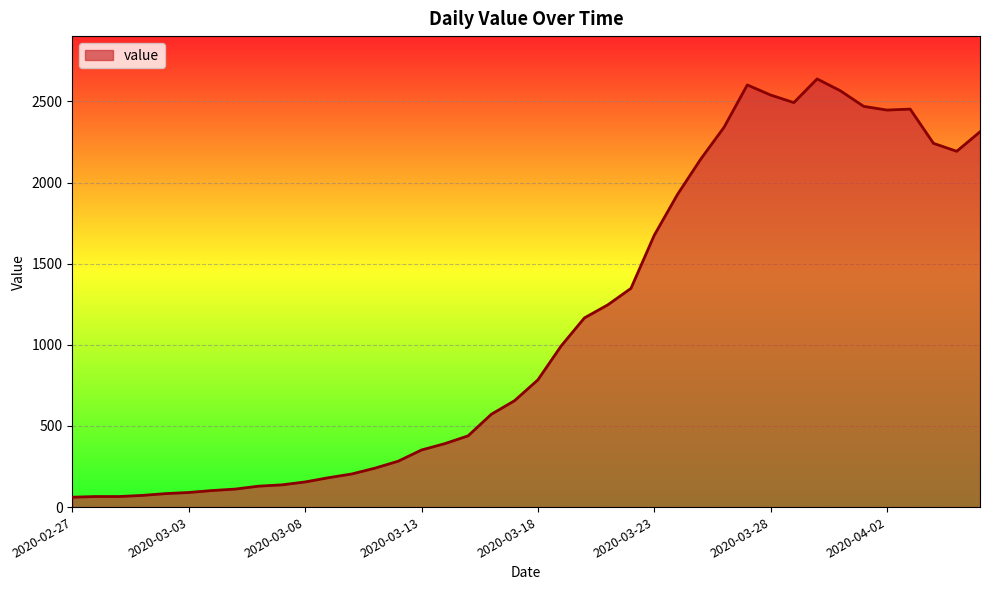

What is the minimum value shown in the chart?

61